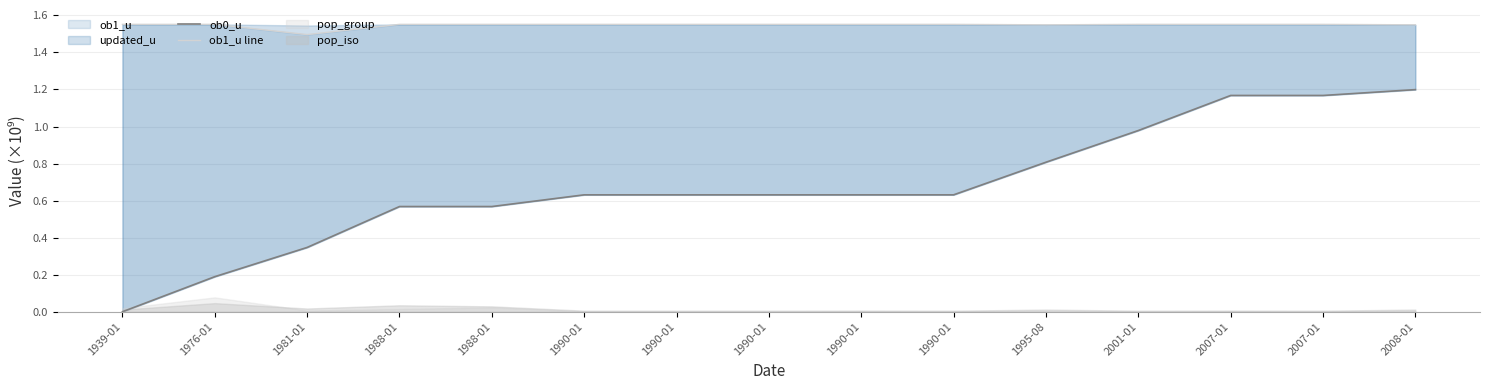

Count the ob1_u line values in the range 1 to 2.

15